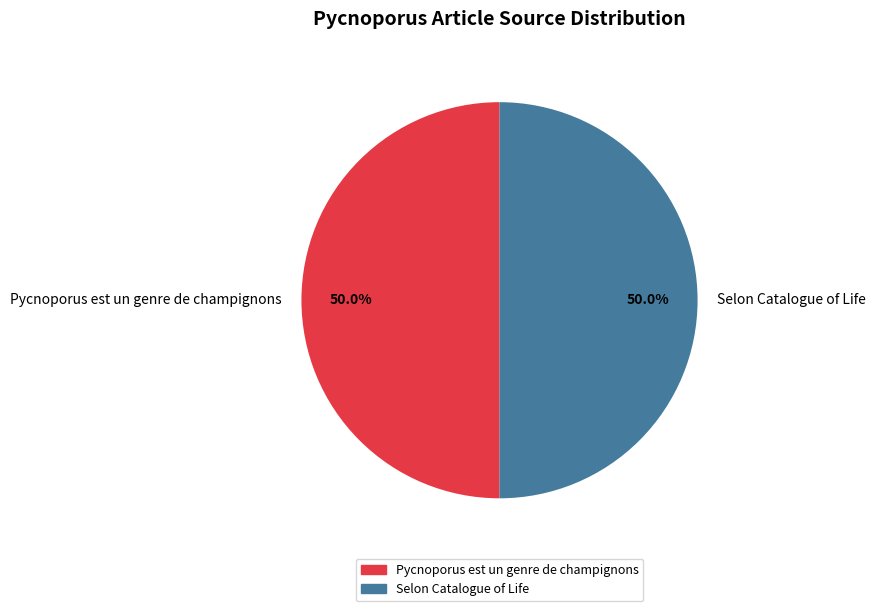

What portion of the pie excludes Selon Catalogue of Life?

50.0%